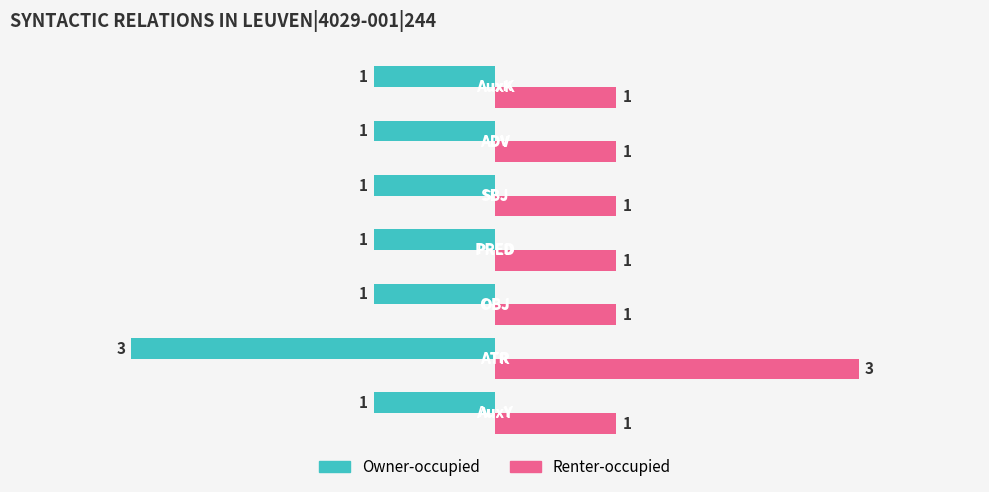

Rank the series at 0 from highest to lowest value.

Renter-occupied, Owner-occupied